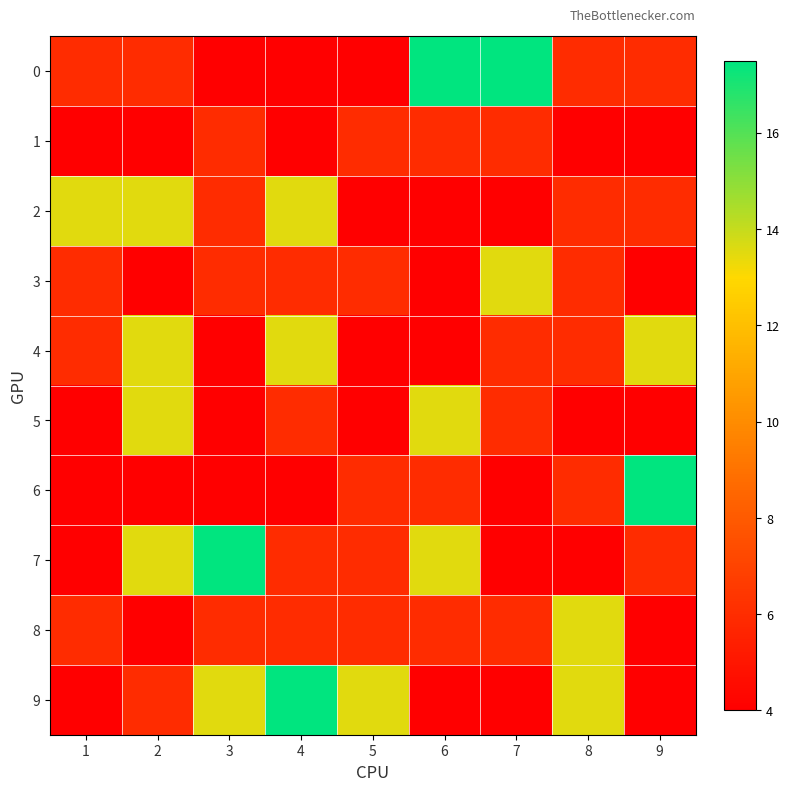

At how many categories does at least one series exceed 15?

5